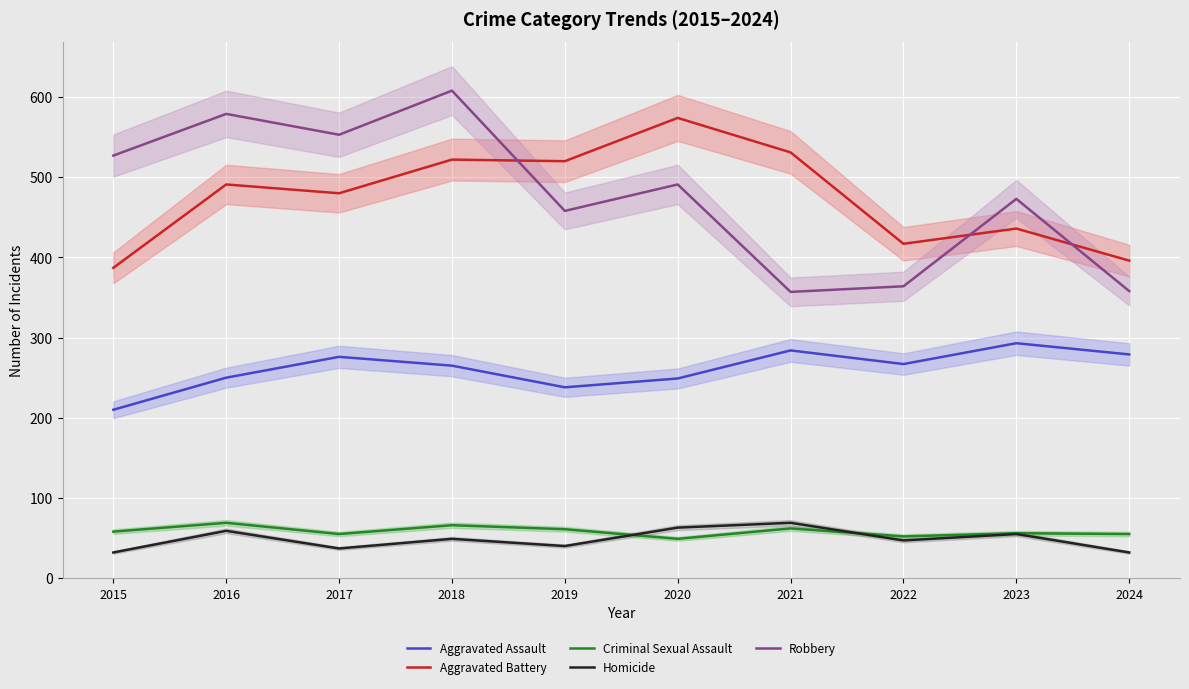

Rank the series at 2016 from highest to lowest value.

Robbery, Aggravated Battery, Aggravated Assault, Criminal Sexual Assault, Homicide